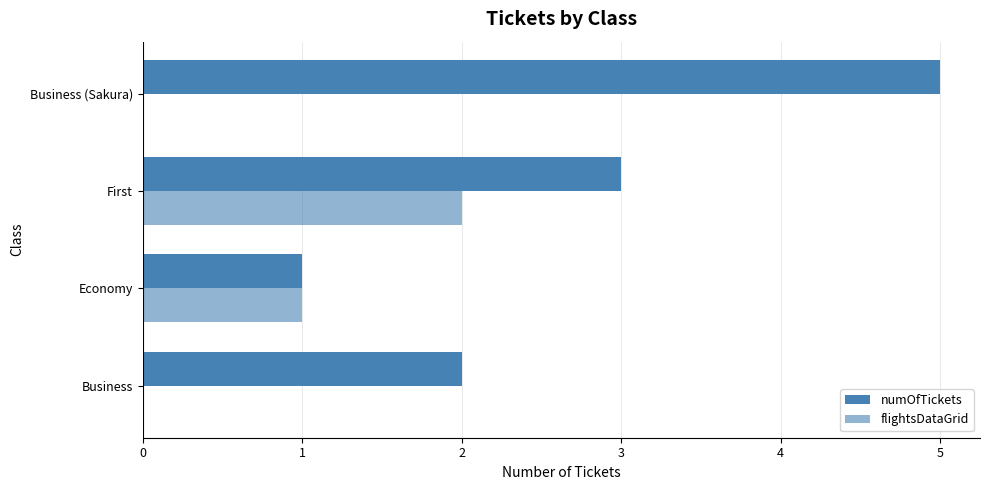

What is the greatest value displayed?

5